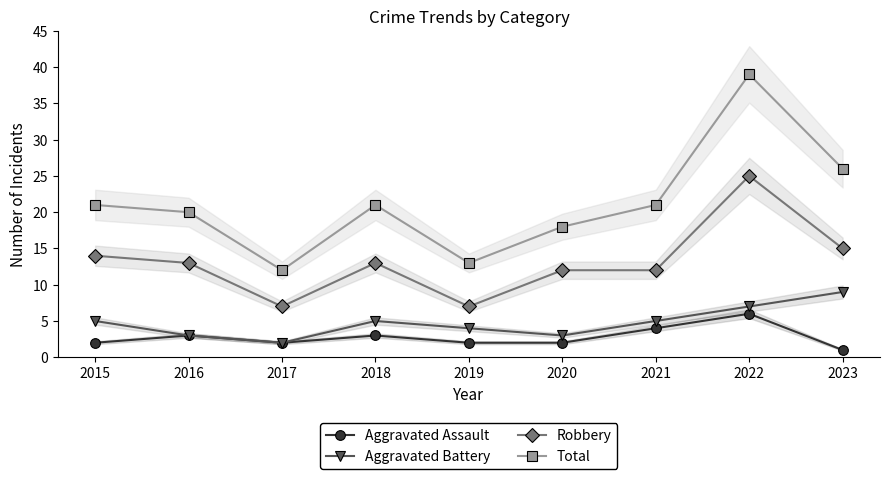

How many lines are shown in the chart?

4